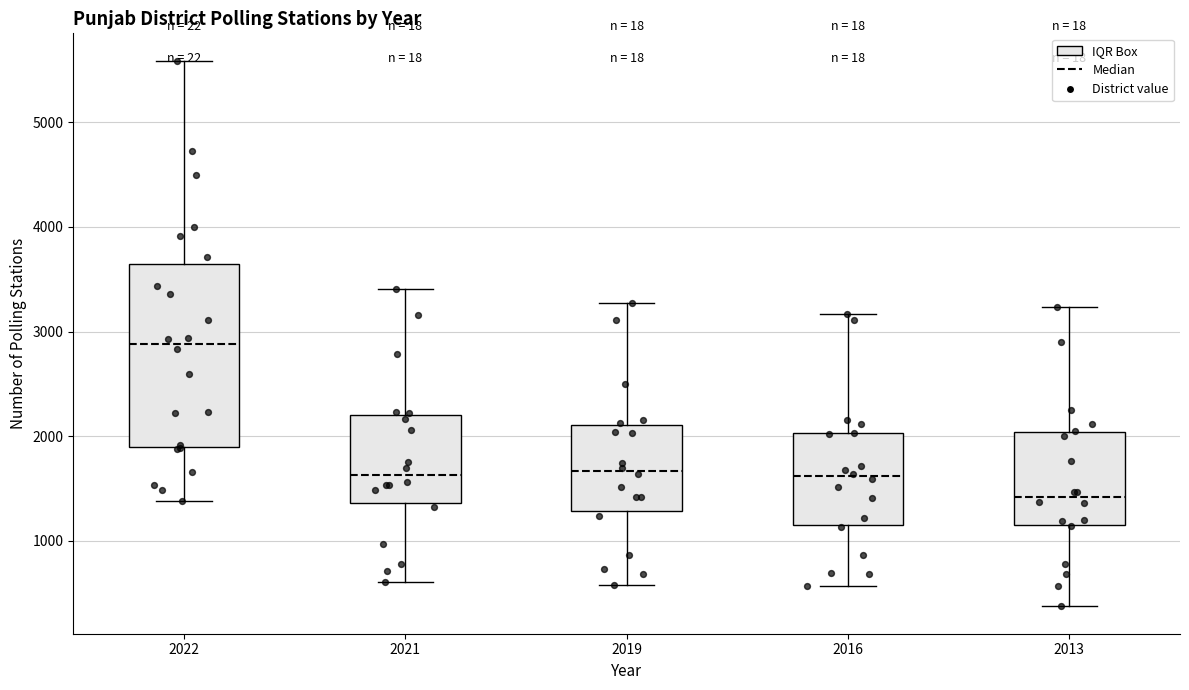

Where does the lower whisker of the box at x = 2013 end on the y-axis? The values are not printed on the chart, so give them approximately, as read against the axis.

400